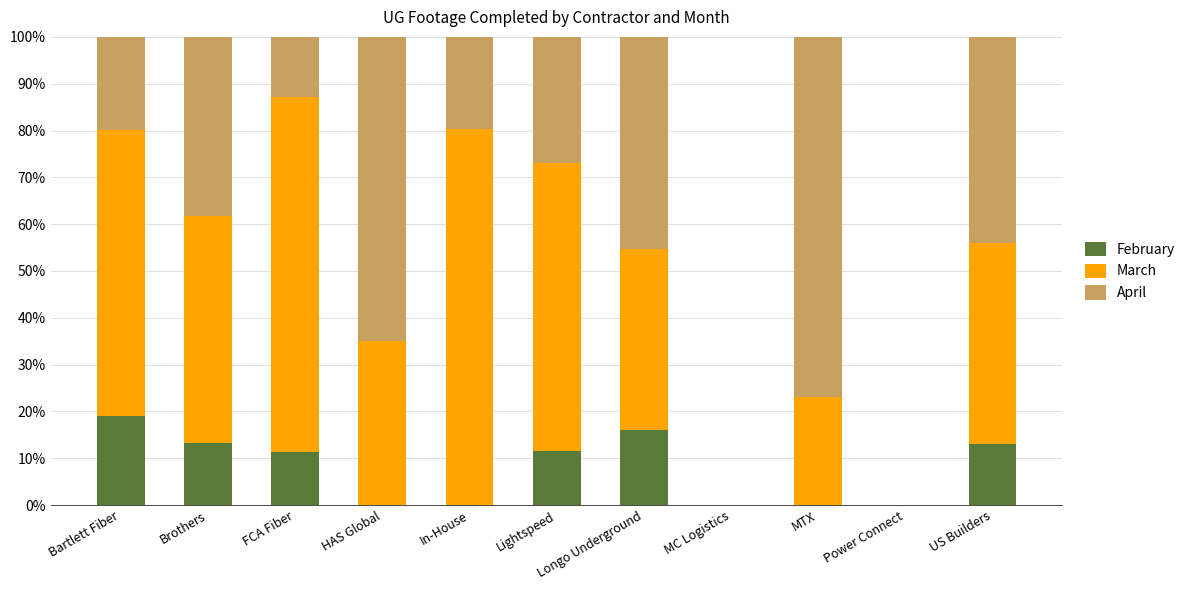

The value of February at HAS Global is 0.0. True or false?

True